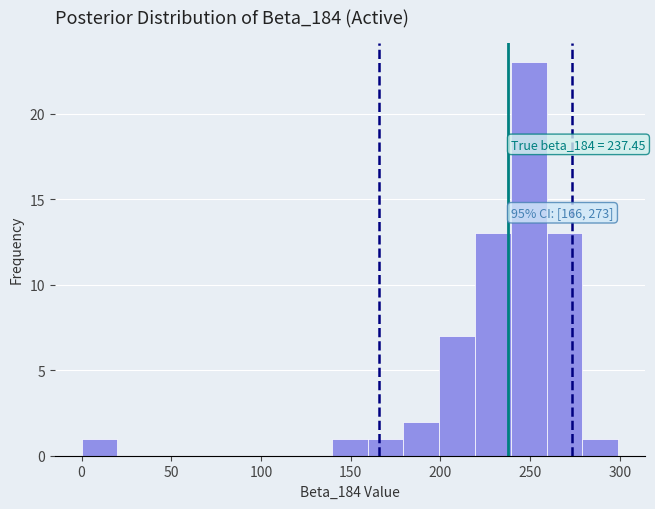

Read against the x-axis, roughly where is the centre of the tallest bar?

250